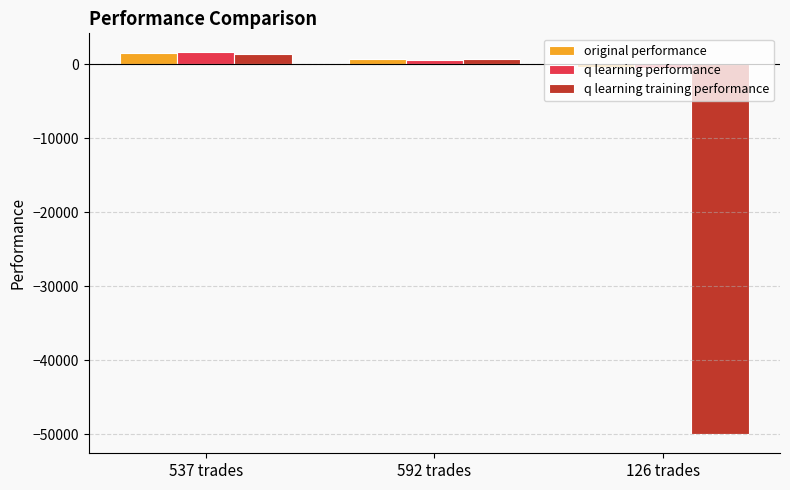

Where does the q learning training performance series first go above 656?

537 trades